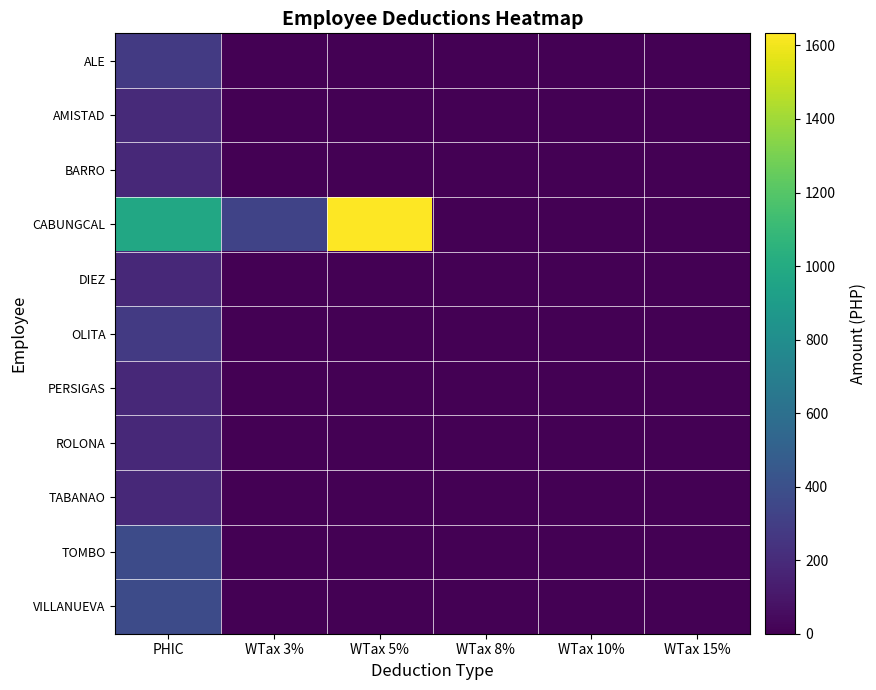

Rank the series by their maximum value, from highest to lowest.

CABUNGCAL, TOMBO, VILLANUEVA, OLITA, ALE, AMISTAD, BARRO, DIEZ, PERSIGAS, ROLONA, TABANAO